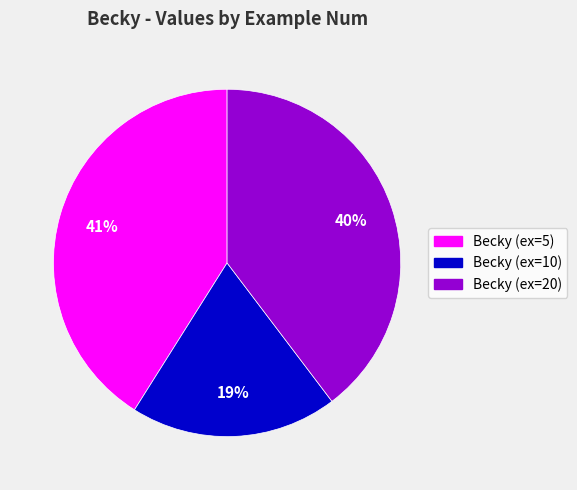

Is there any slice that represents more than half of the pie?

No